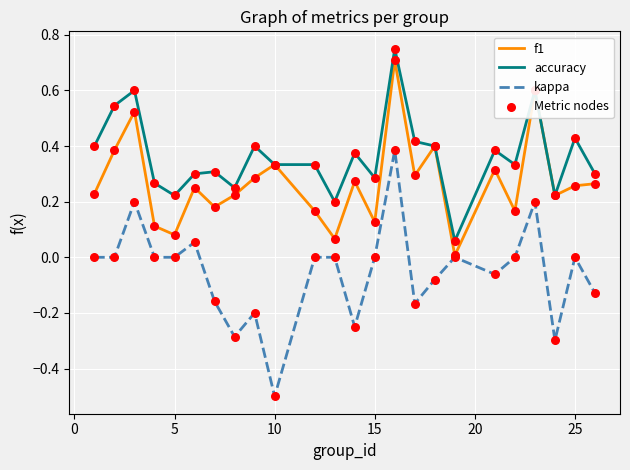

At how many categories does at least one series exceed 0?

24